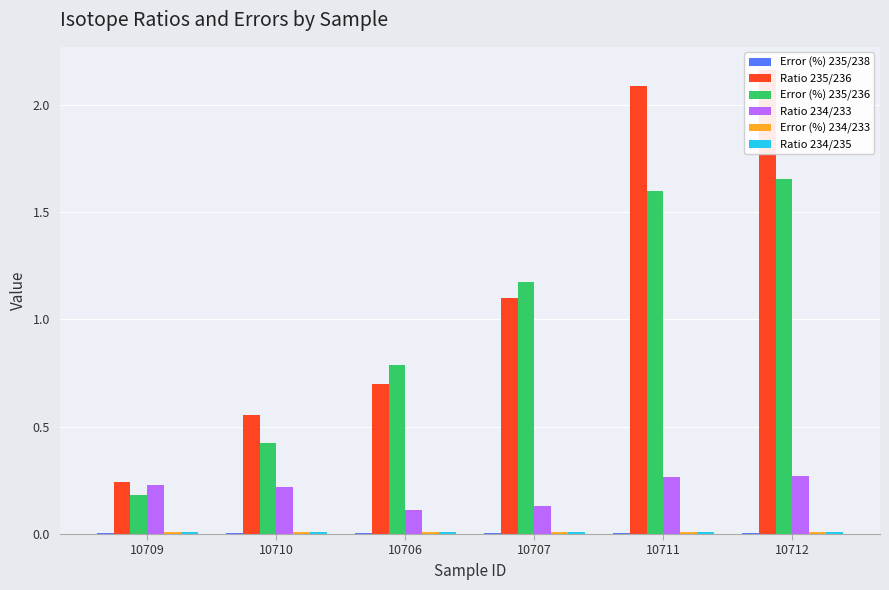

What are all the series names shown in the legend?

Error (%) 235/238, Ratio 235/236, Error (%) 235/236, Ratio 234/233, Error (%) 234/233, Ratio 234/235